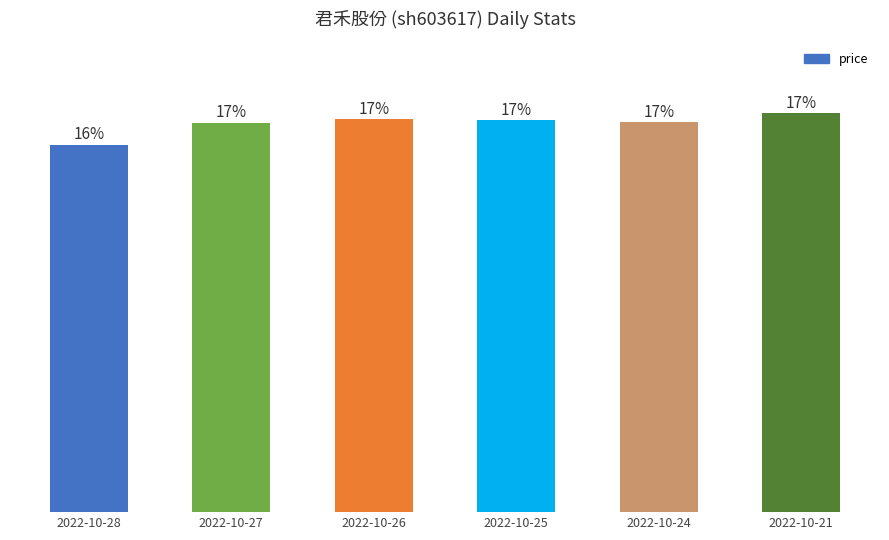

Are the bars horizontal?

No